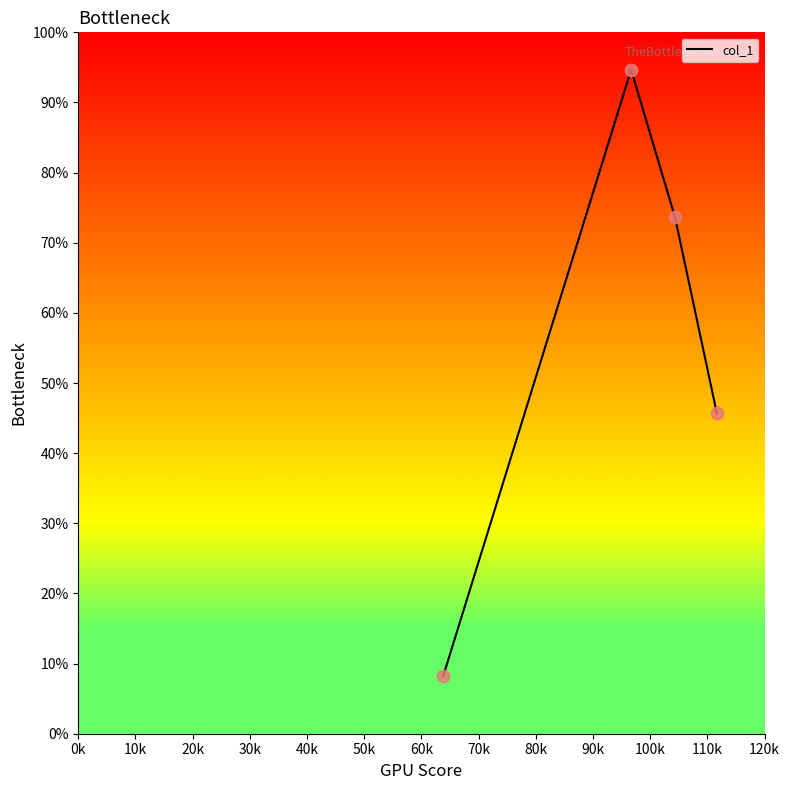

What is the smallest value displayed?

8.2